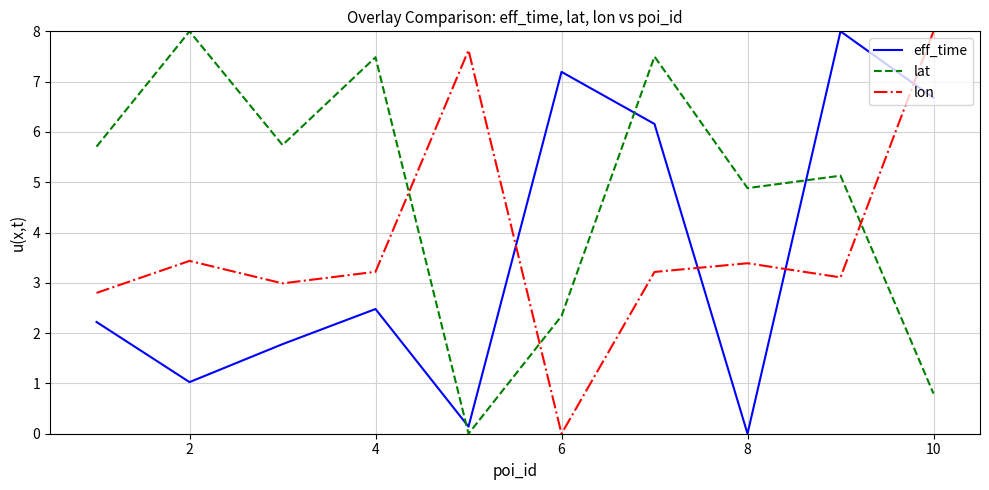

What is the maximum value shown in the chart?

8.0